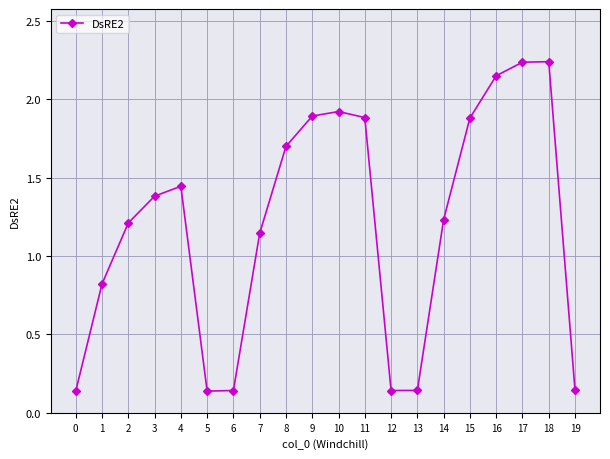

What is the difference between the values at 19 and 18?

2.1